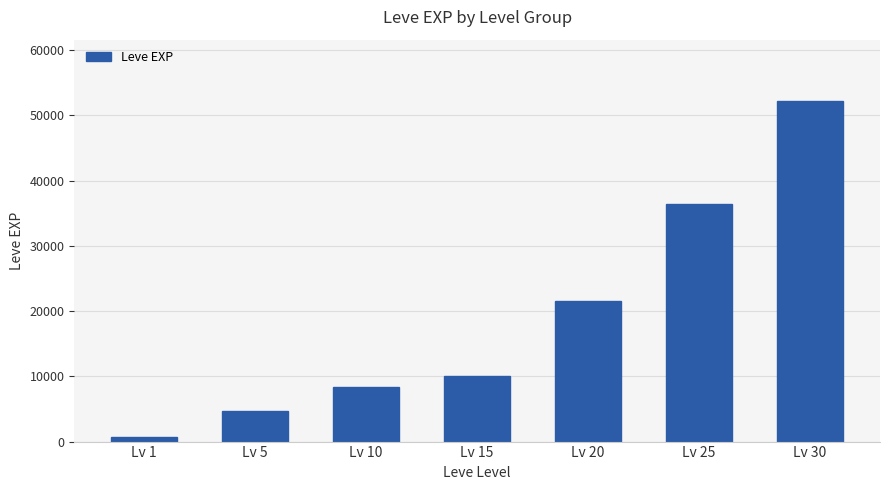

What is the value of the 6th bar from the left?

36390